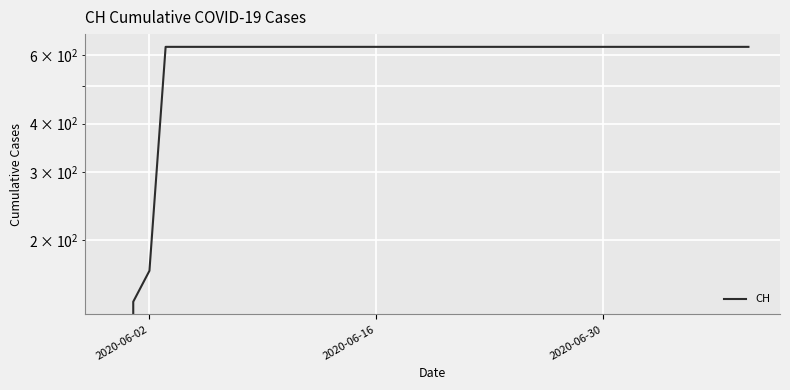

True or false: the data has more than 1 interior local peaks.

False